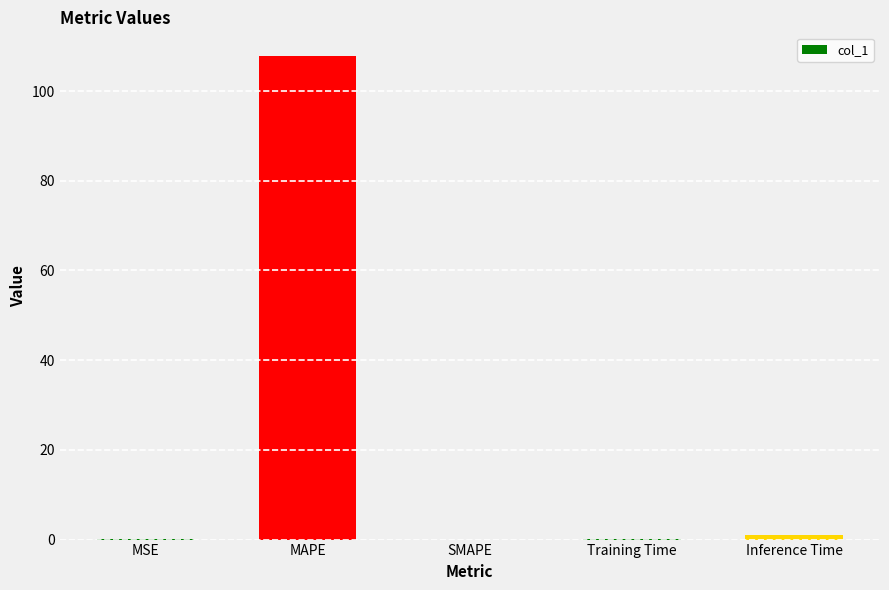

What is the change in value from MSE to Training Time?

+0.1